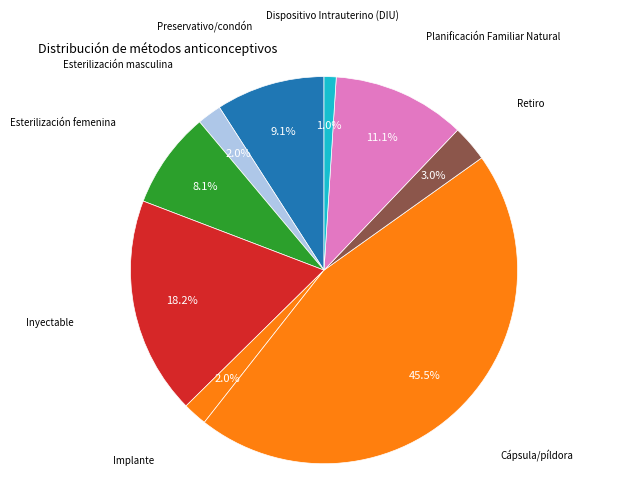

To the nearest percent, what is the combined percentage of Inyectable and Retiro?

21%